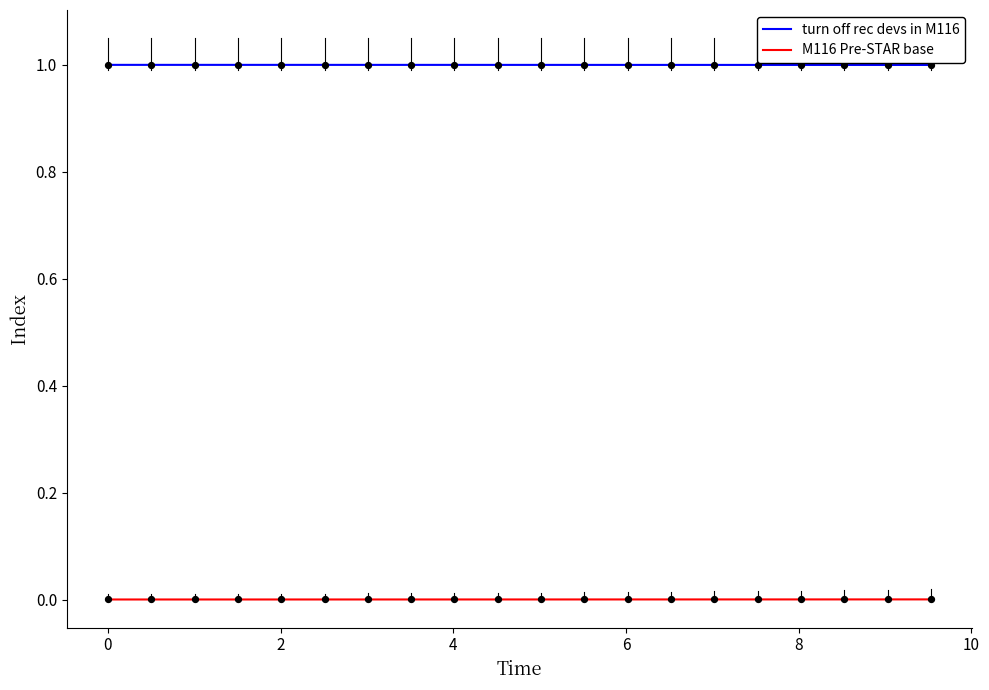

Which series has the largest total across all categories?

turn off rec devs in M116